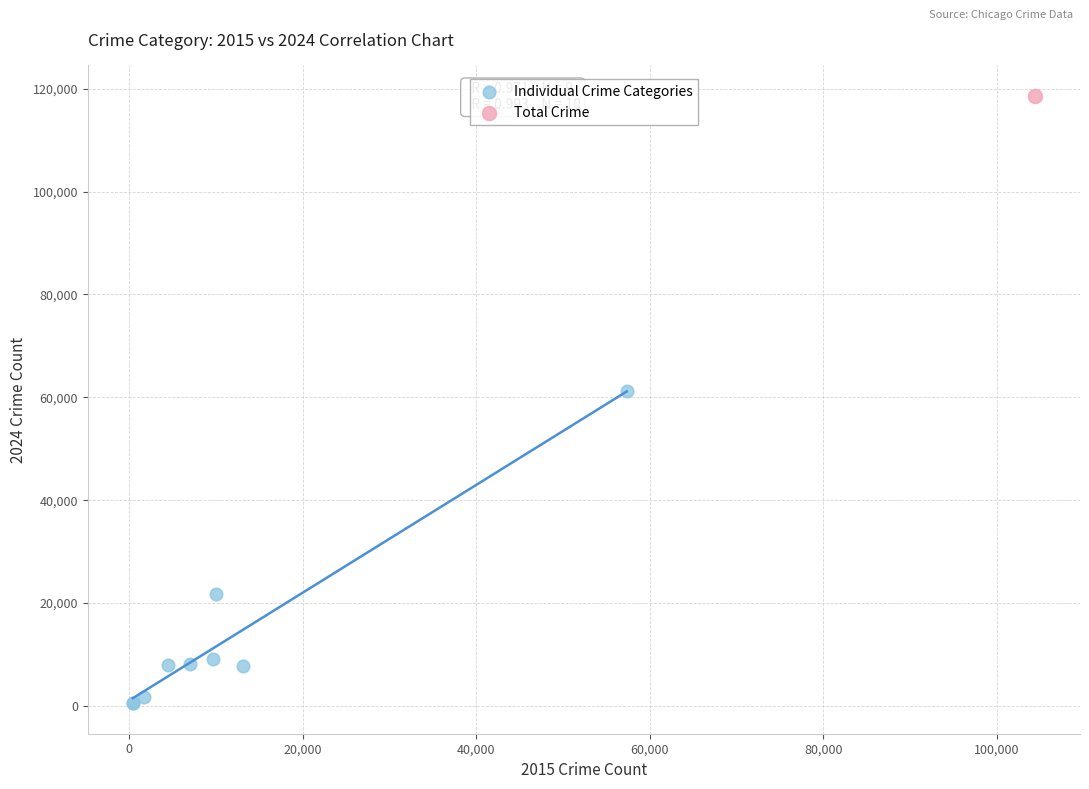

What are all the series names shown in the legend?

Individual Crime Categories, Total Crime